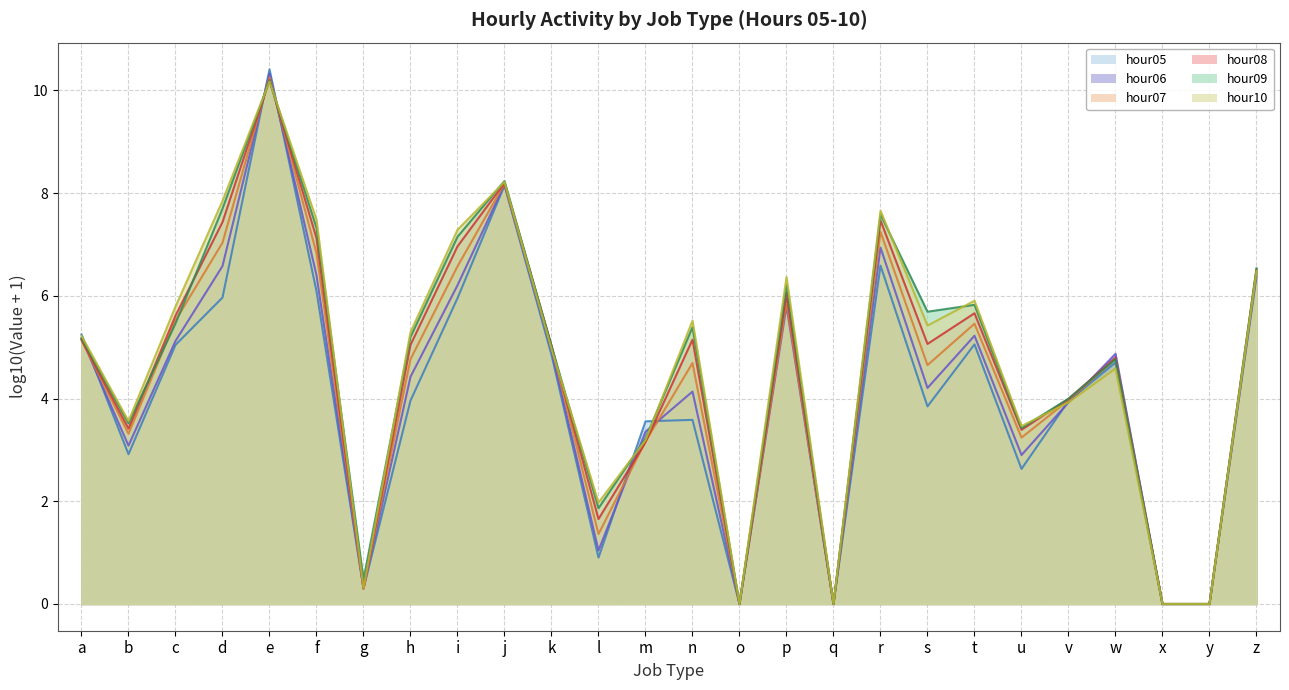

List the labels in order of hour10 (line) value, largest first.

e, j, d, r, f, i, z, p, t, c, n, s, h, a, k, w, v, b, u, m, l, g, o, q, x, y